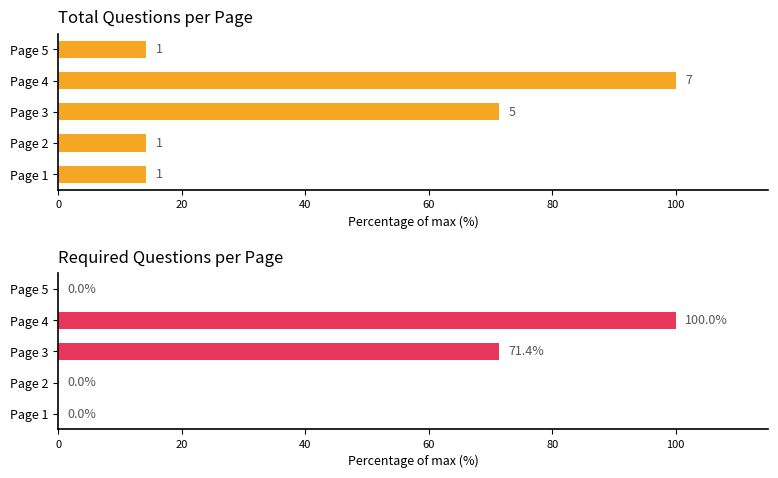

How many values in the Required questions series exceed 0?

2